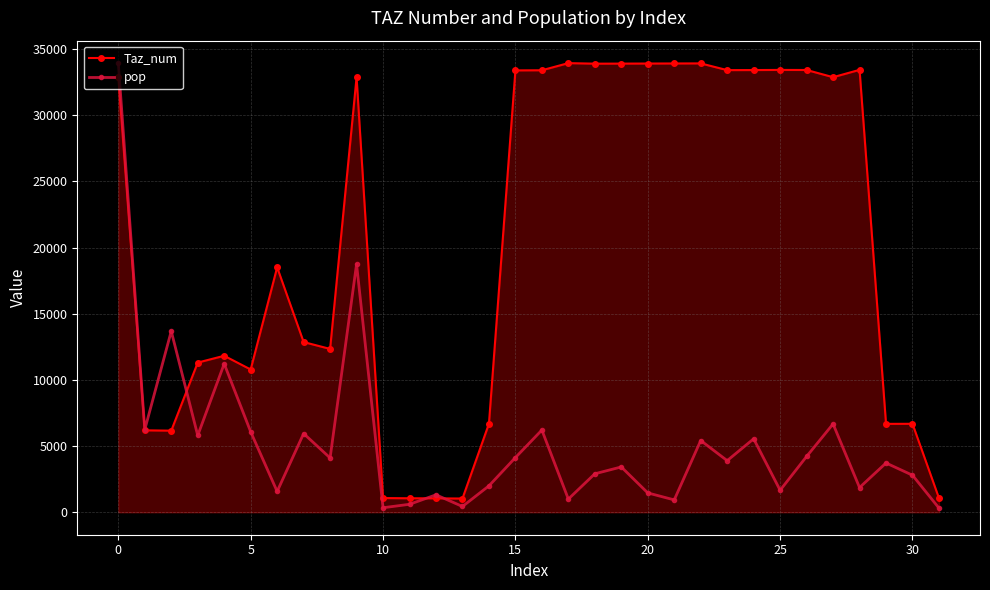

What is the maximum value shown in the chart?

33946.0